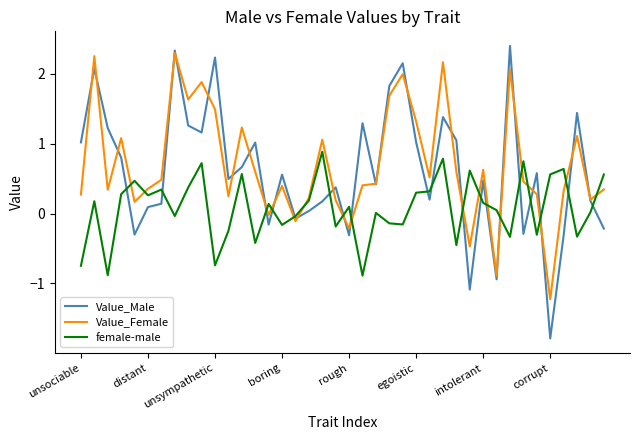

What is the minimum value for Value_Female?

-1.2